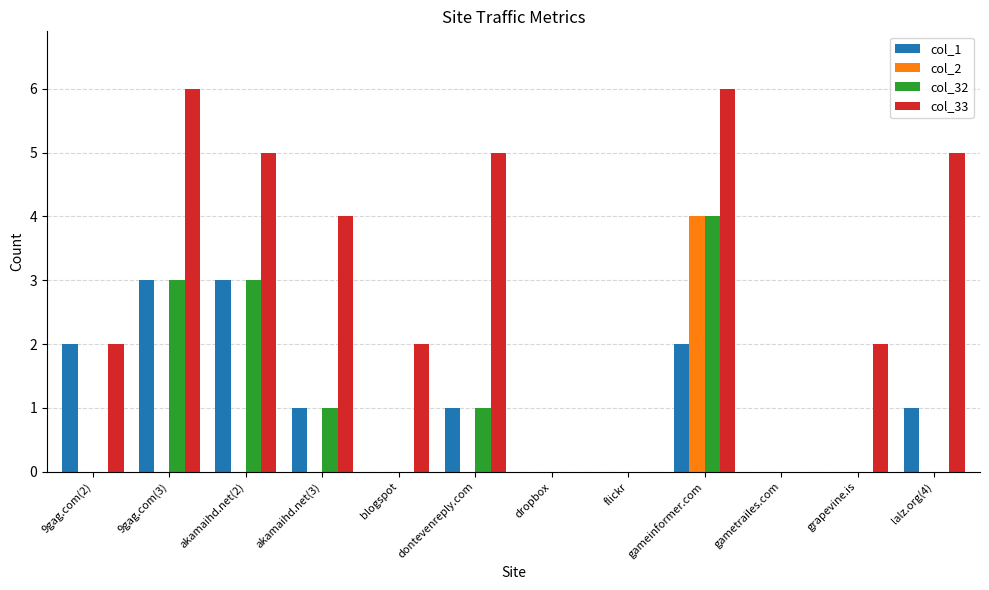

What are all the series names shown in the legend?

col_1, col_2, col_32, col_33